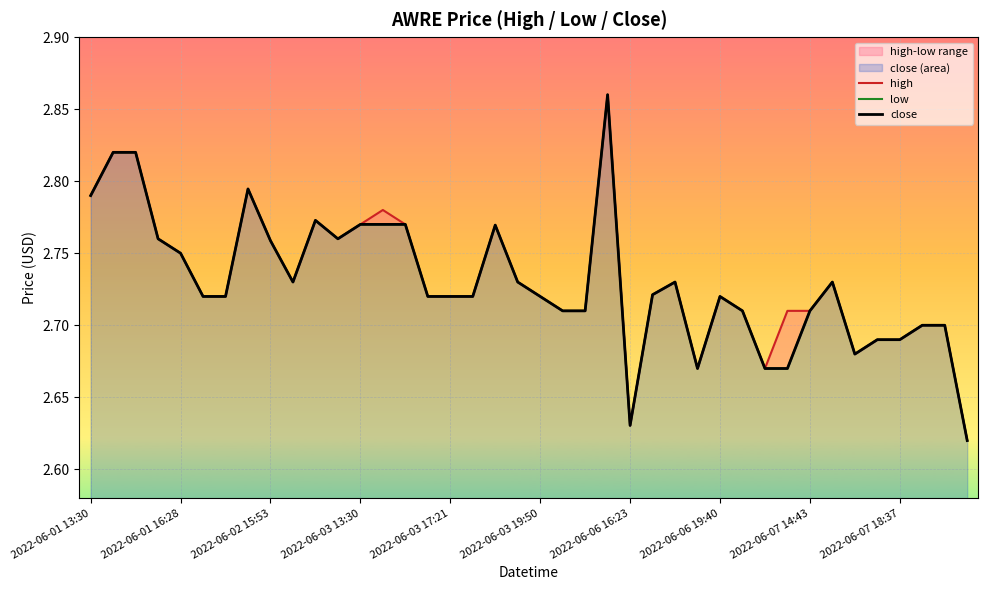

What is the average value of the close series?

2.7